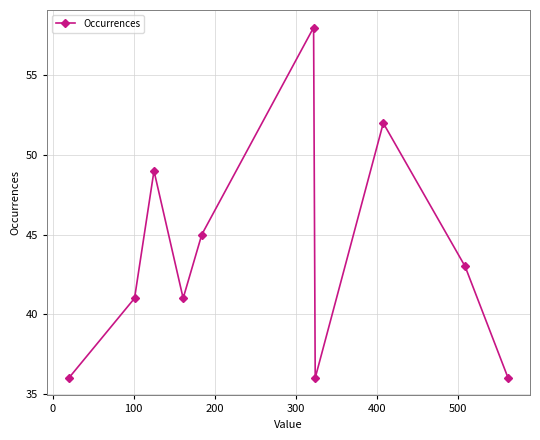

How many interior local peaks (higher than both neighbors) does the data have?

3